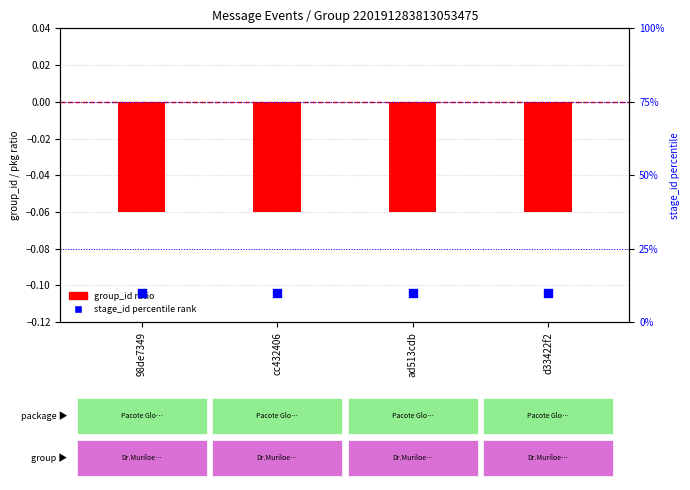

What is the total value across all series at d33422f2?

9.9